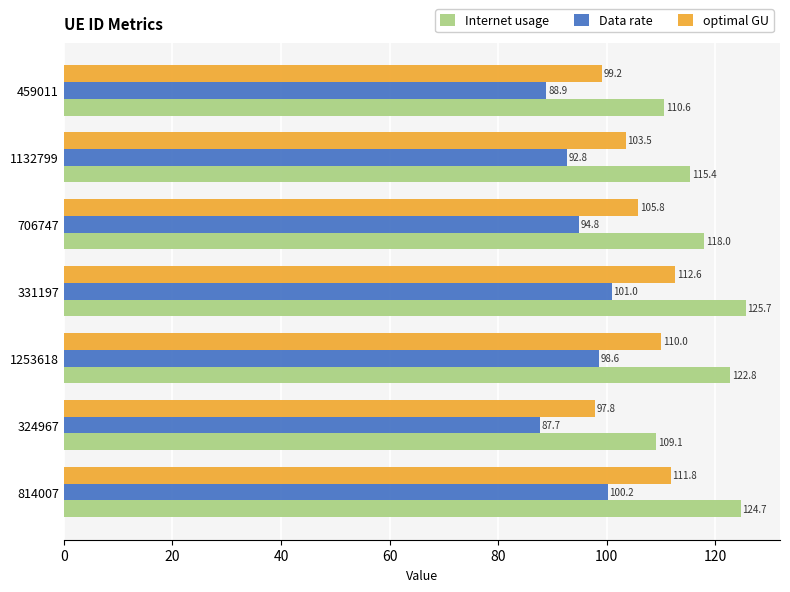

What are all the series names shown in the legend?

Internet usage, Data rate, optimal GU